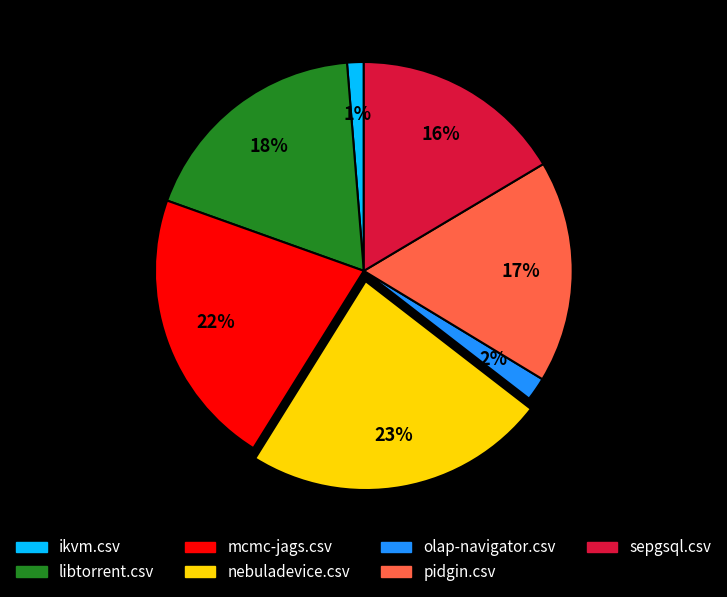

Do mcmc-jags.csv and olap-navigator.csv together represent more than half of the pie?

No